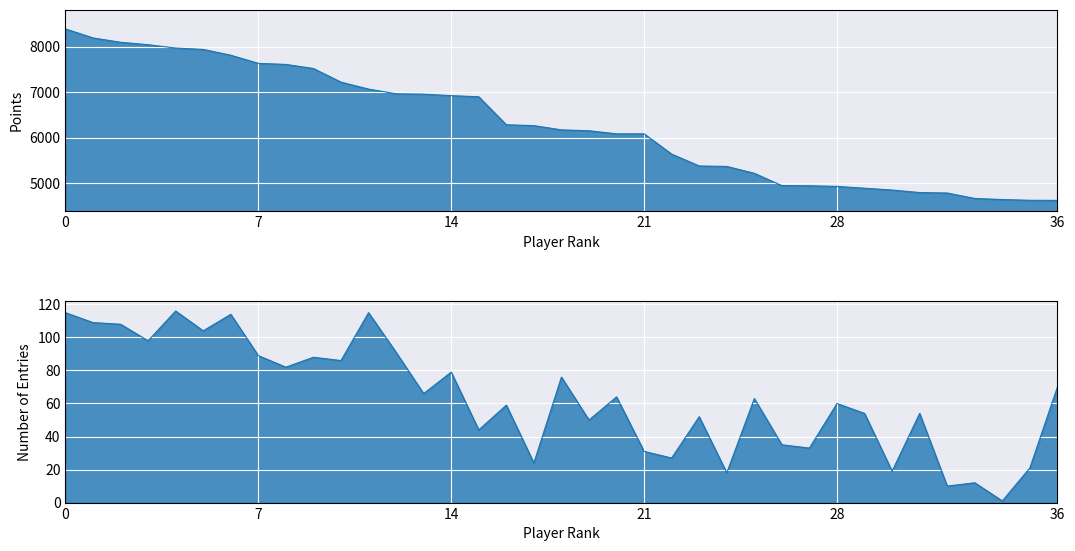

What is the average value of the Points series?

6287